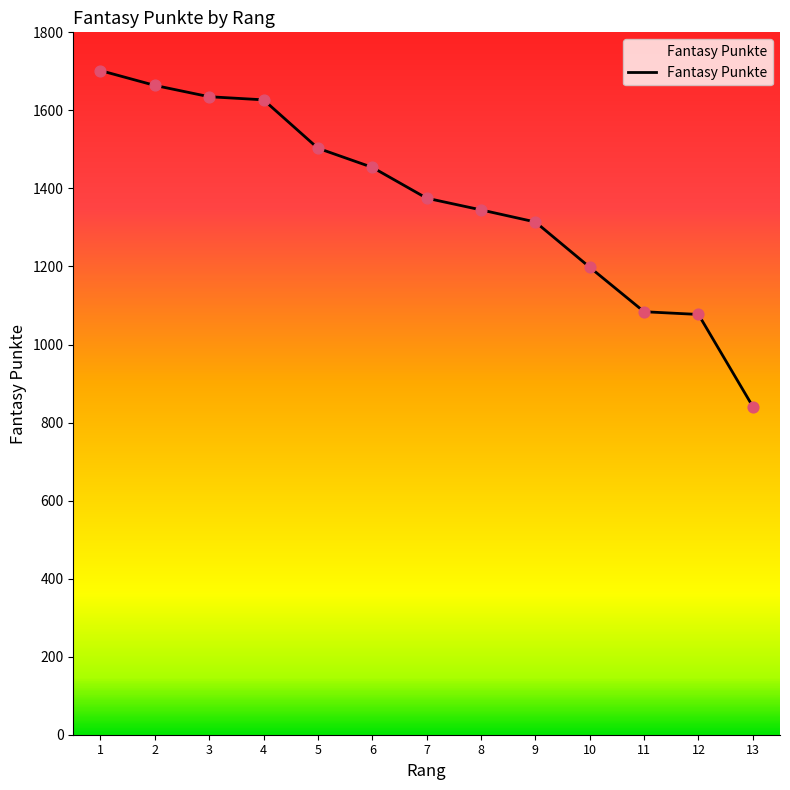

Between 13 and 8, which is larger?

8